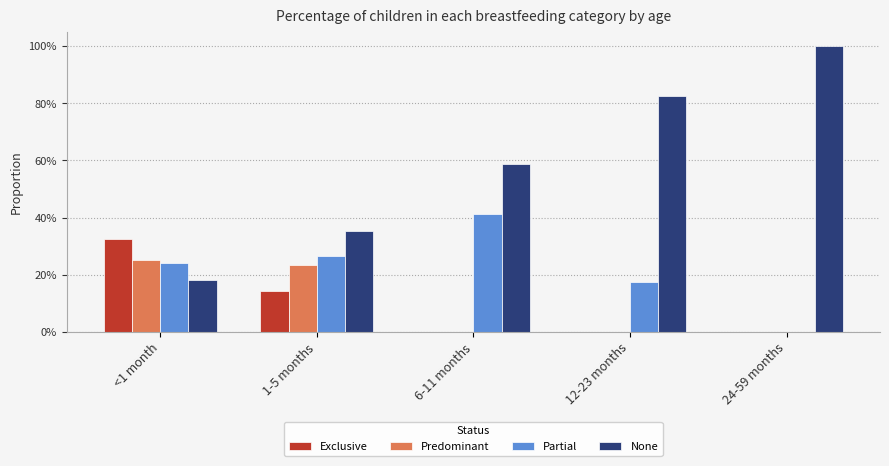

Reading right to left, transcribe all the data shown in this chart.

Exclusive: 24-59 months=0.0	12-23 months=0.0	6-11 months=0.0	1-5 months=0.1	<1 month=0.3
Predominant: 24-59 months=0.0	12-23 months=0.0	6-11 months=0.0	1-5 months=0.2	<1 month=0.3
Partial: 24-59 months=0.0	12-23 months=0.2	6-11 months=0.4	1-5 months=0.3	<1 month=0.2
None: 24-59 months=1.0	12-23 months=0.8	6-11 months=0.6	1-5 months=0.4	<1 month=0.2